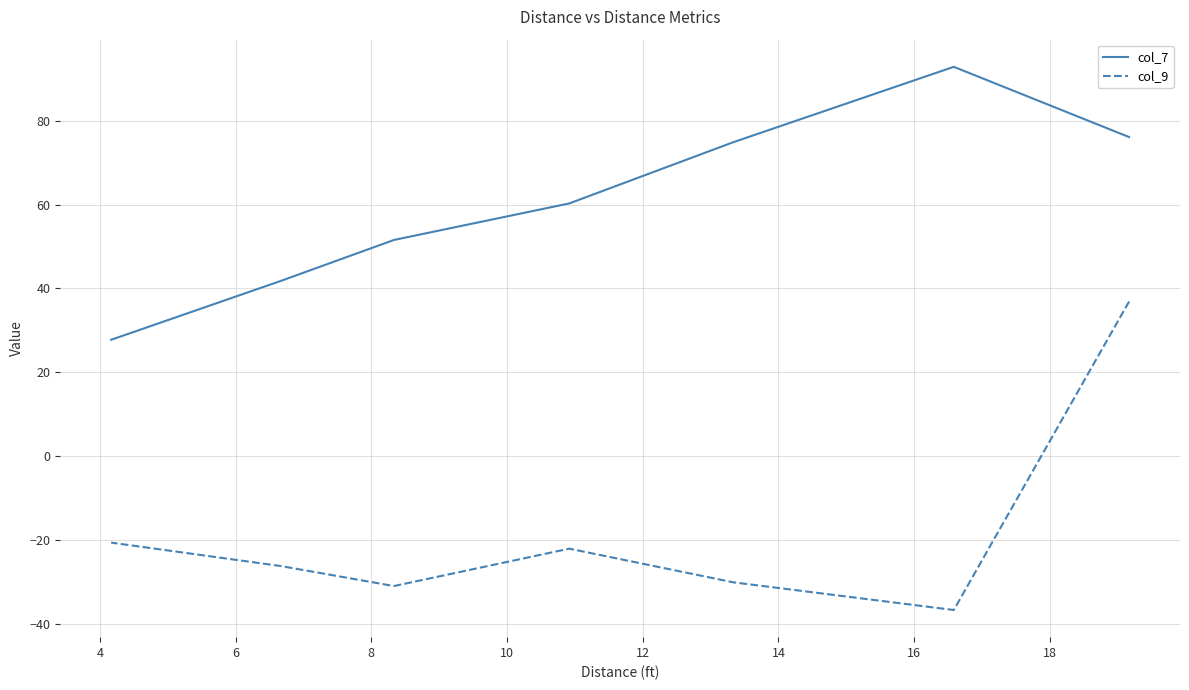

How many lines are shown in the chart?

2